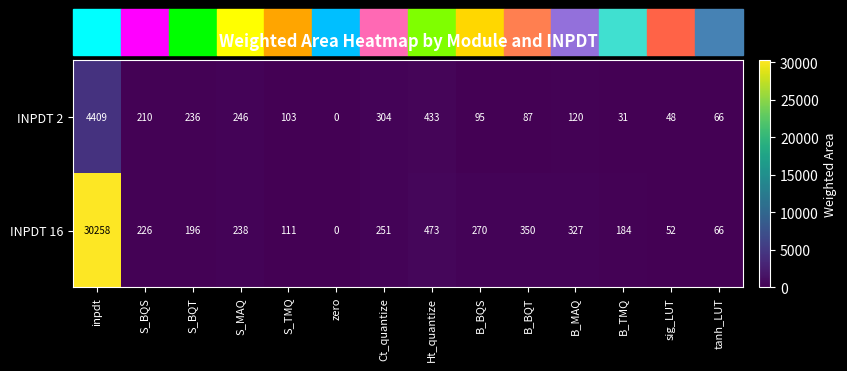

Is it true that INPDT 16 equals 71 at sig_LUT?

False